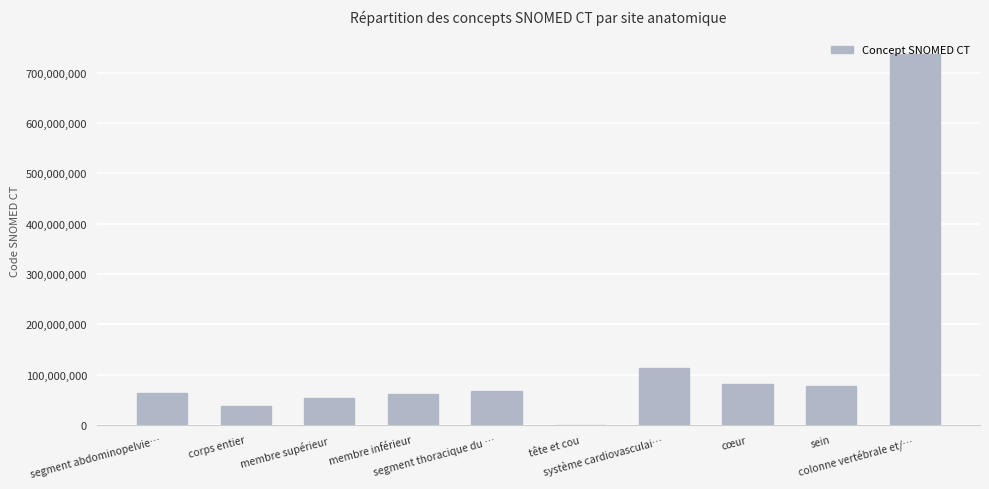

What is the sum of all values?

1293377061